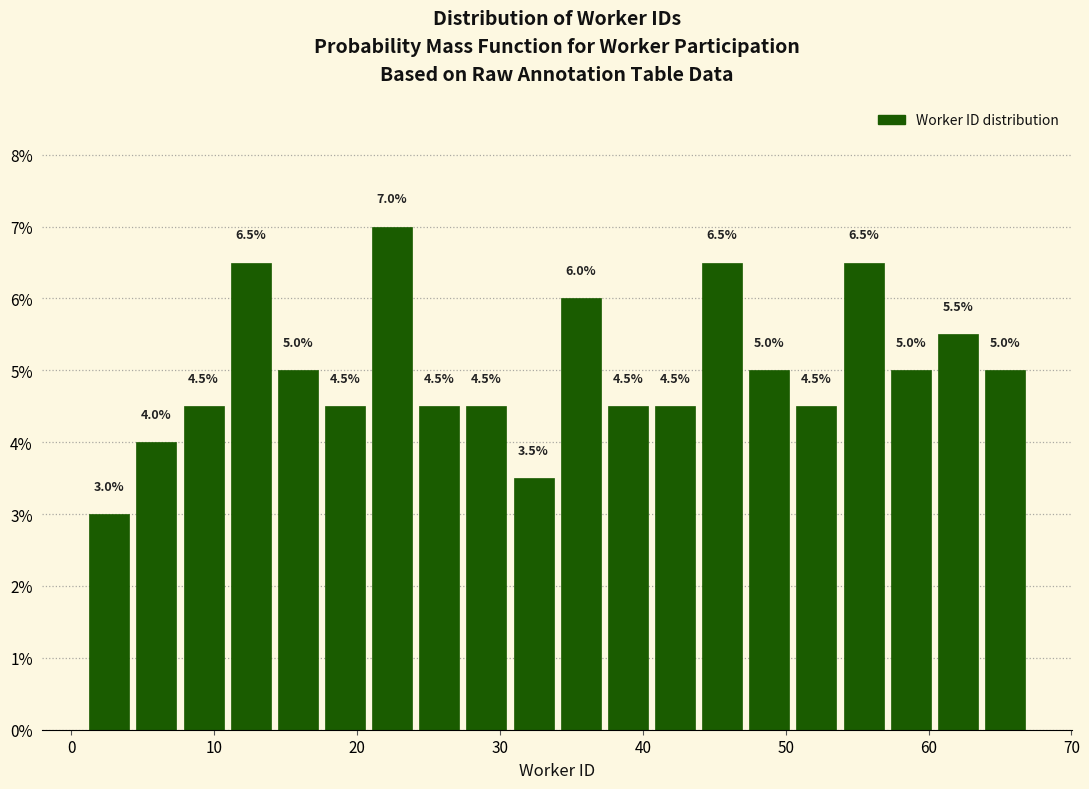

Around what value on the x-axis is the tallest bar? Give the approximate position of its centre, as read against the axis.

22